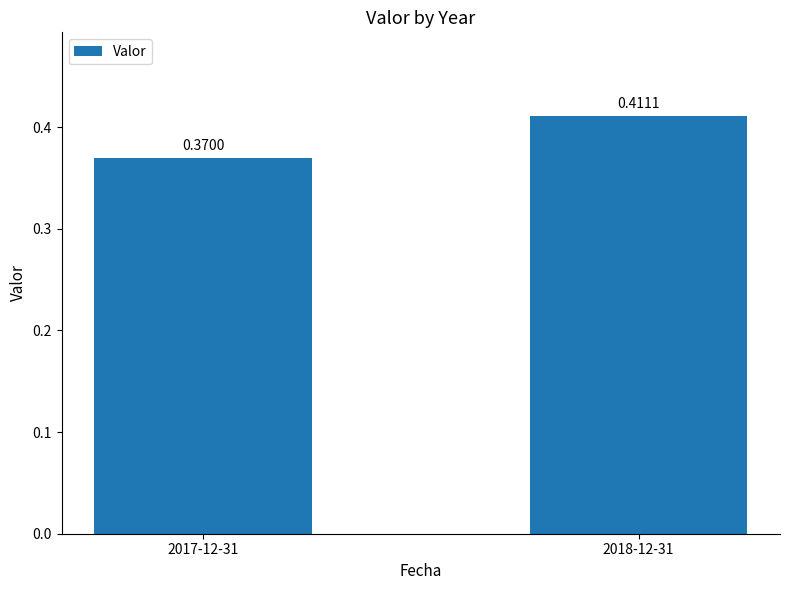

Which category has the lowest value across all series?

2017-12-31